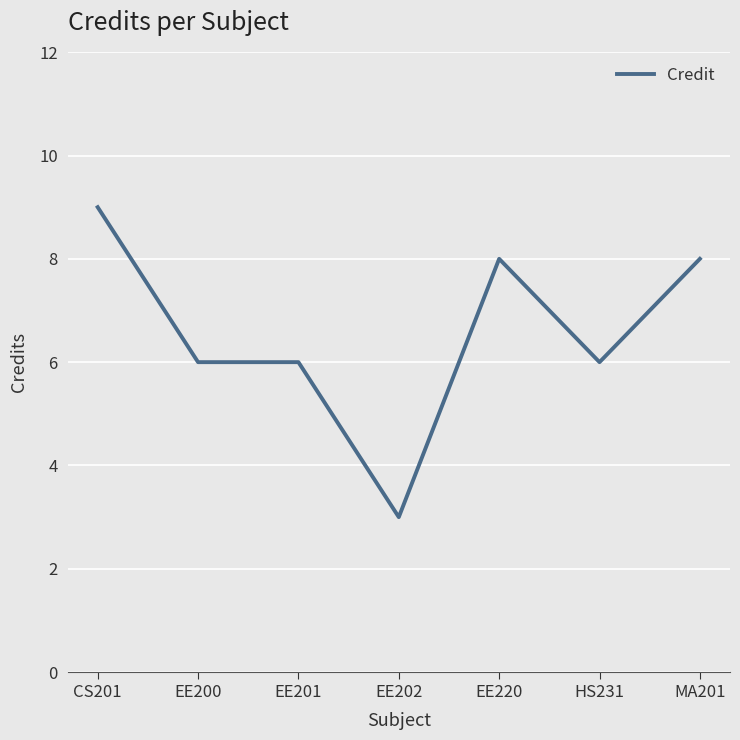

True or false: the data has more than 2 interior local peaks.

False